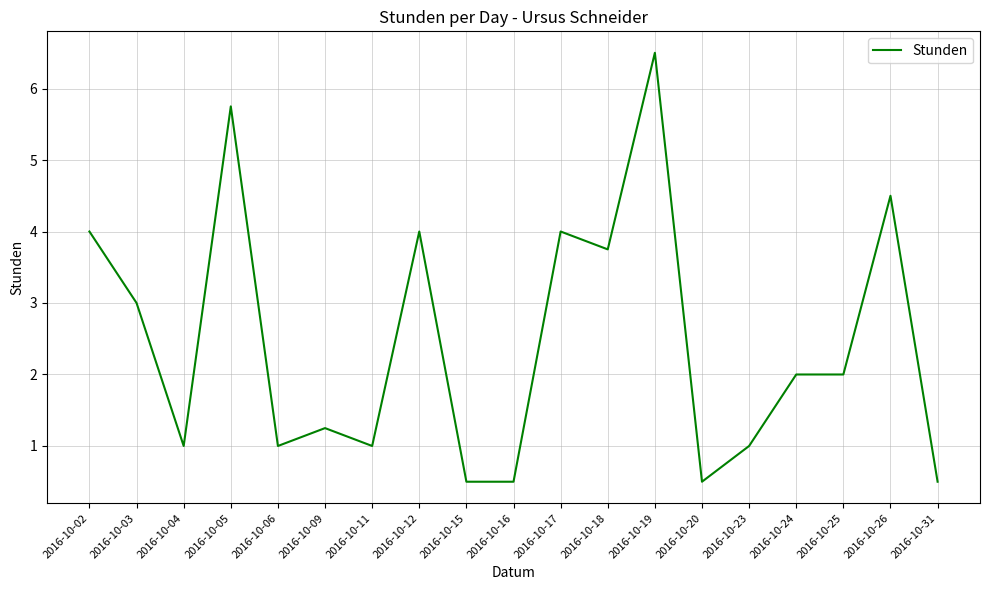

What is the average value?

2.5